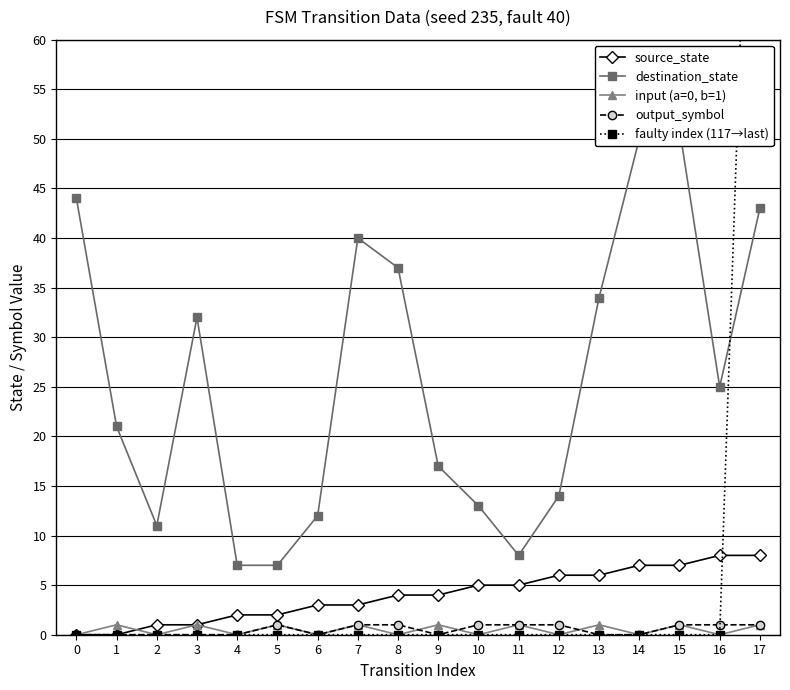

Is the value of output_symbol at 8 greater than the value of faulty index (117→last) at 1?

Yes